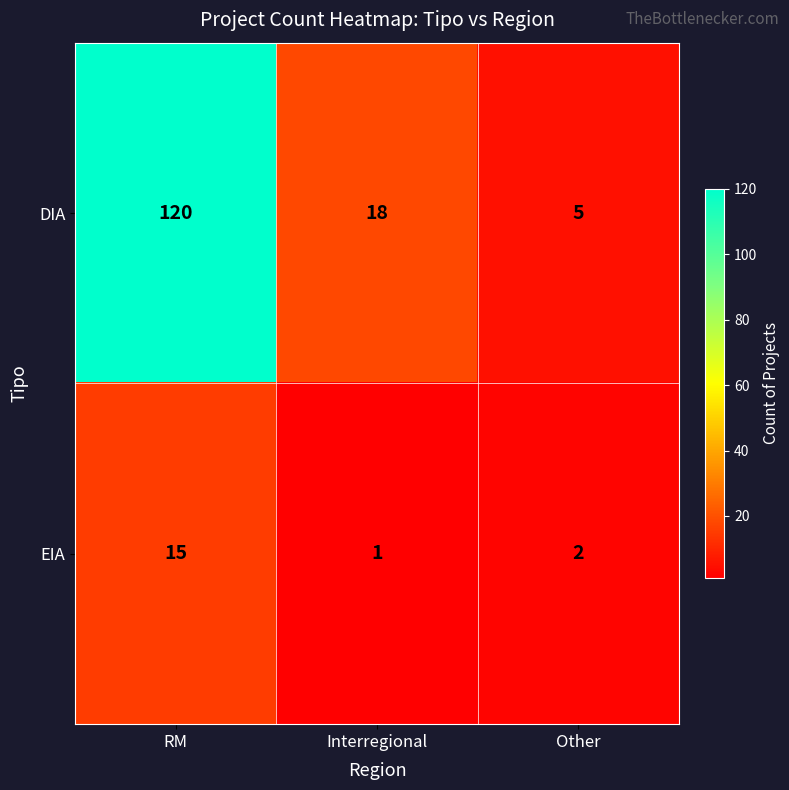

The value of EIA at RM is 15. True or false?

True